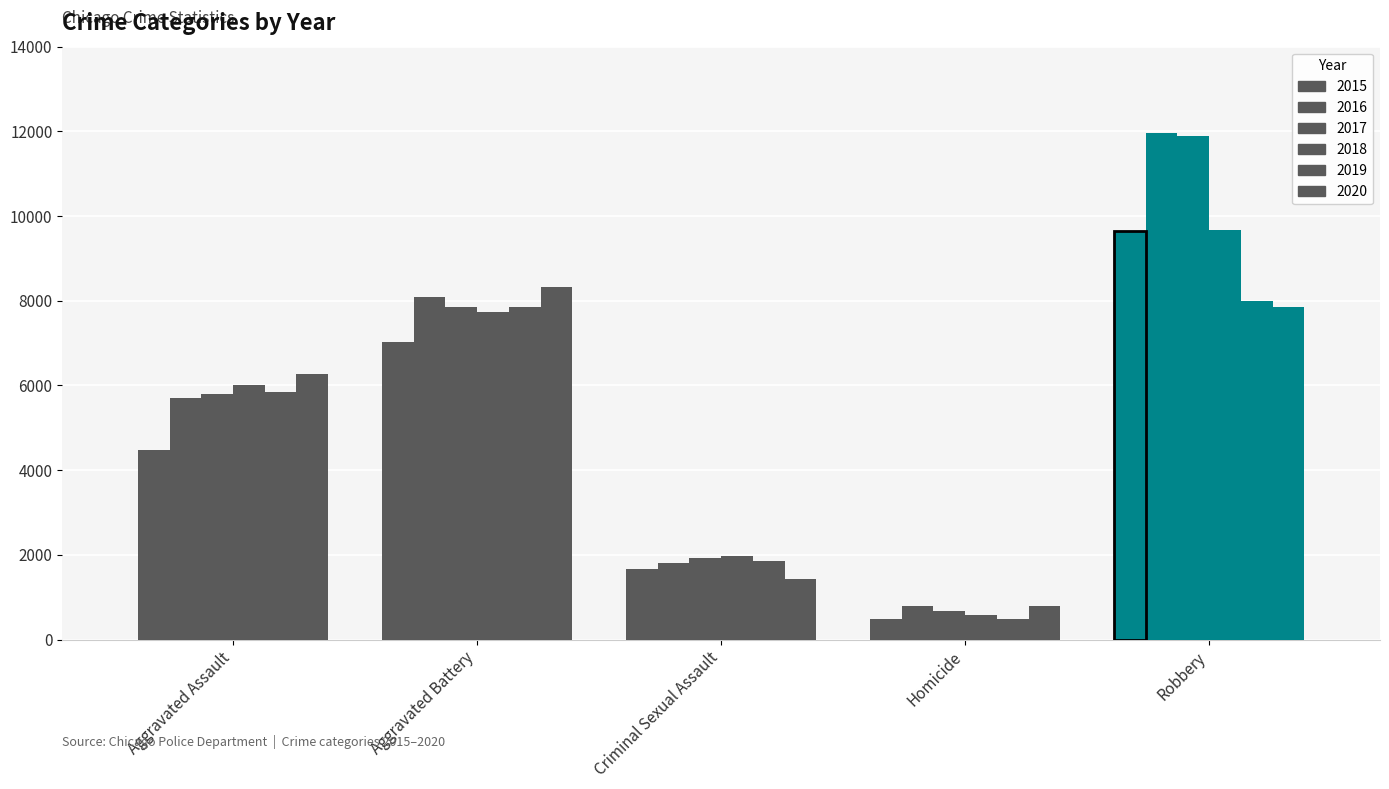

True or false: 2015 has a value of 804 at Homicide.

False